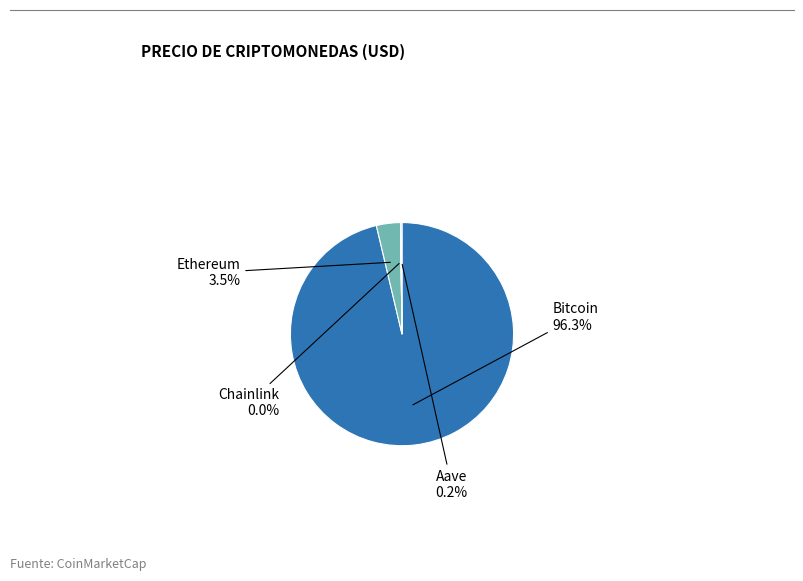

What is the majority slice?

Bitcoin